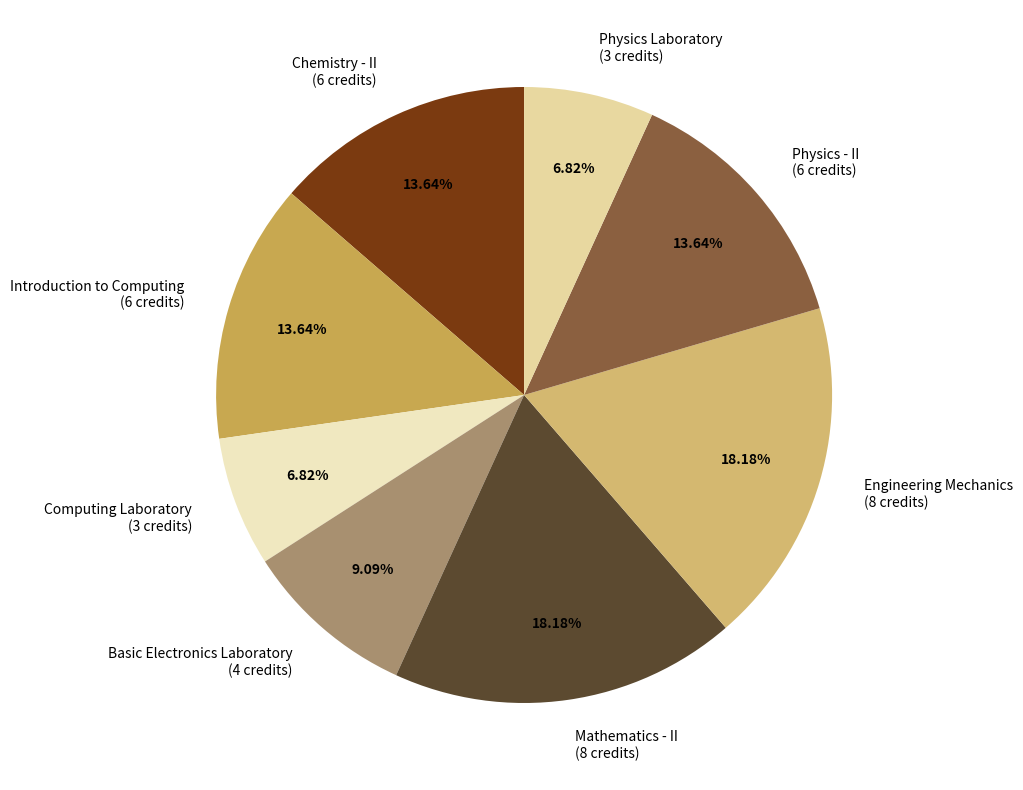

How many slices are in this pie chart?

8